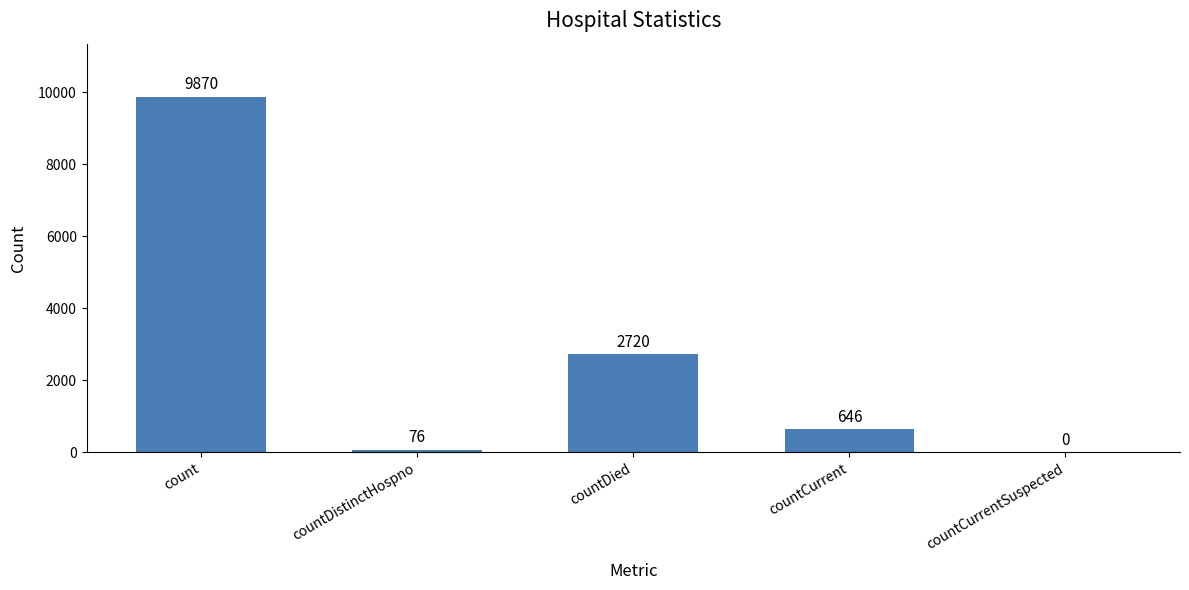

Reading left to right, list all the values displayed in this chart.

count=9870	countDistinctHospno=76	countDied=2720	countCurrent=646	countCurrentSuspected=0